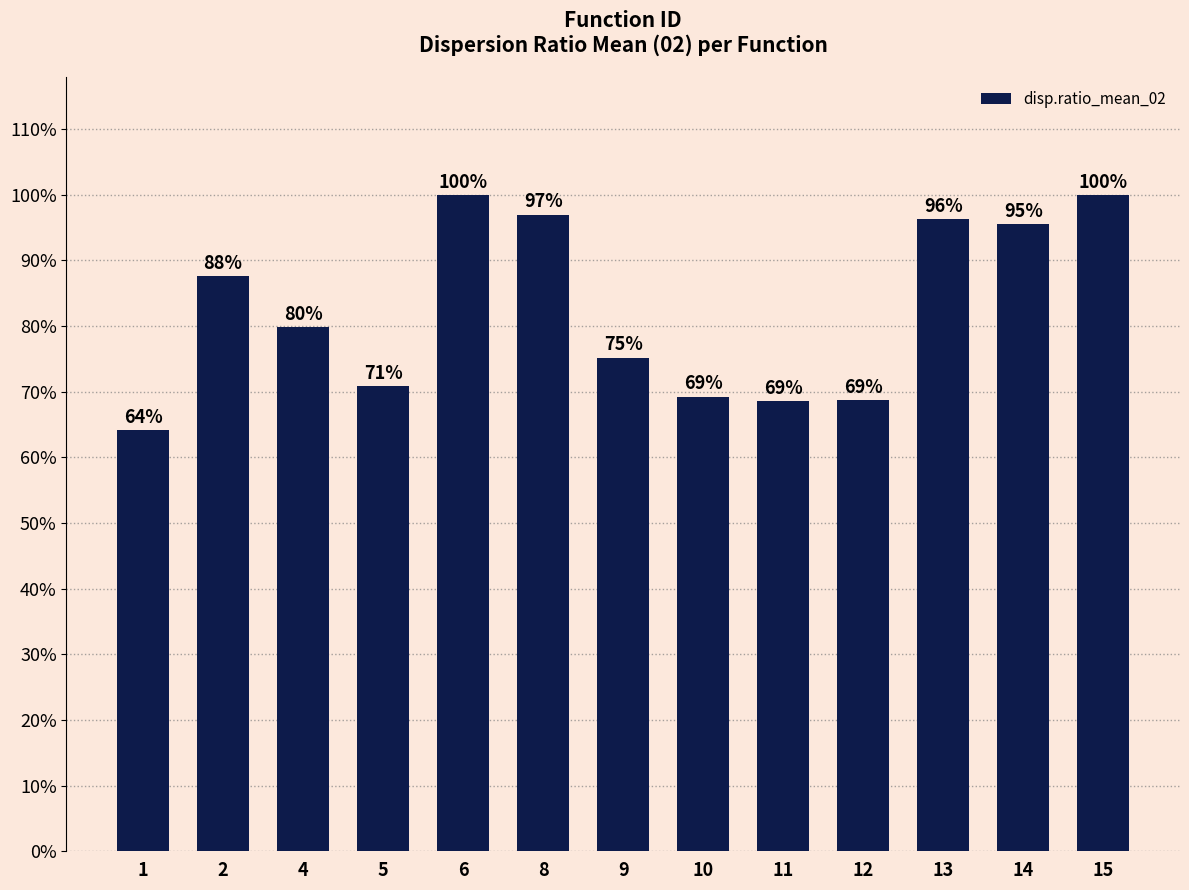

Which has a higher value, 1 or 15?

15